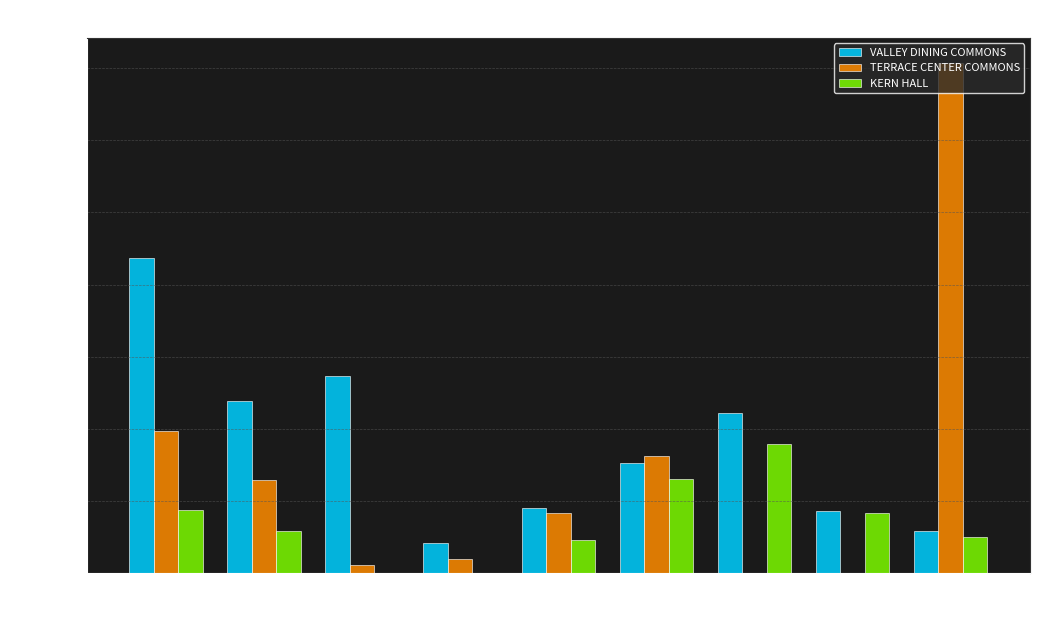

Which series changed the most between JULY and AUGUST?

TERRACE CENTER COMMONS